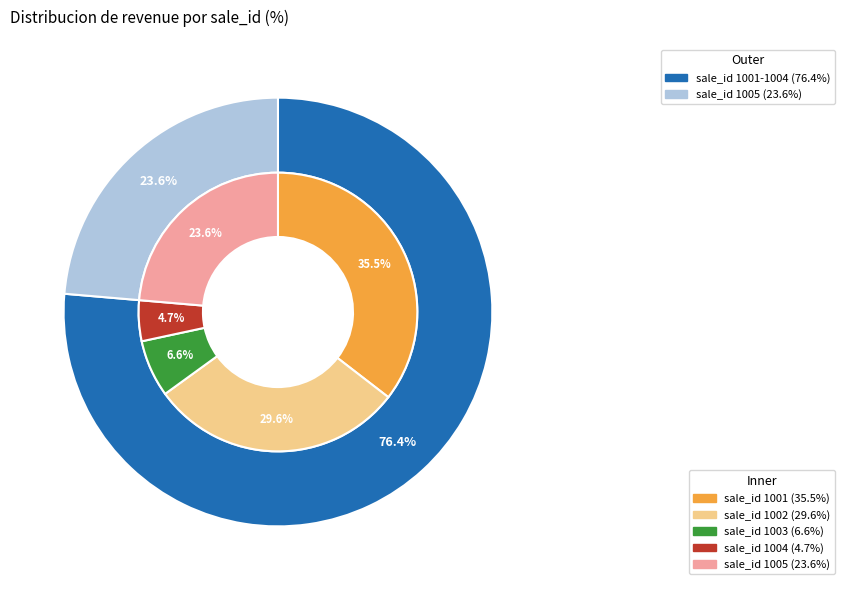

To the nearest percent, what percentage of the pie is 1005?

24%